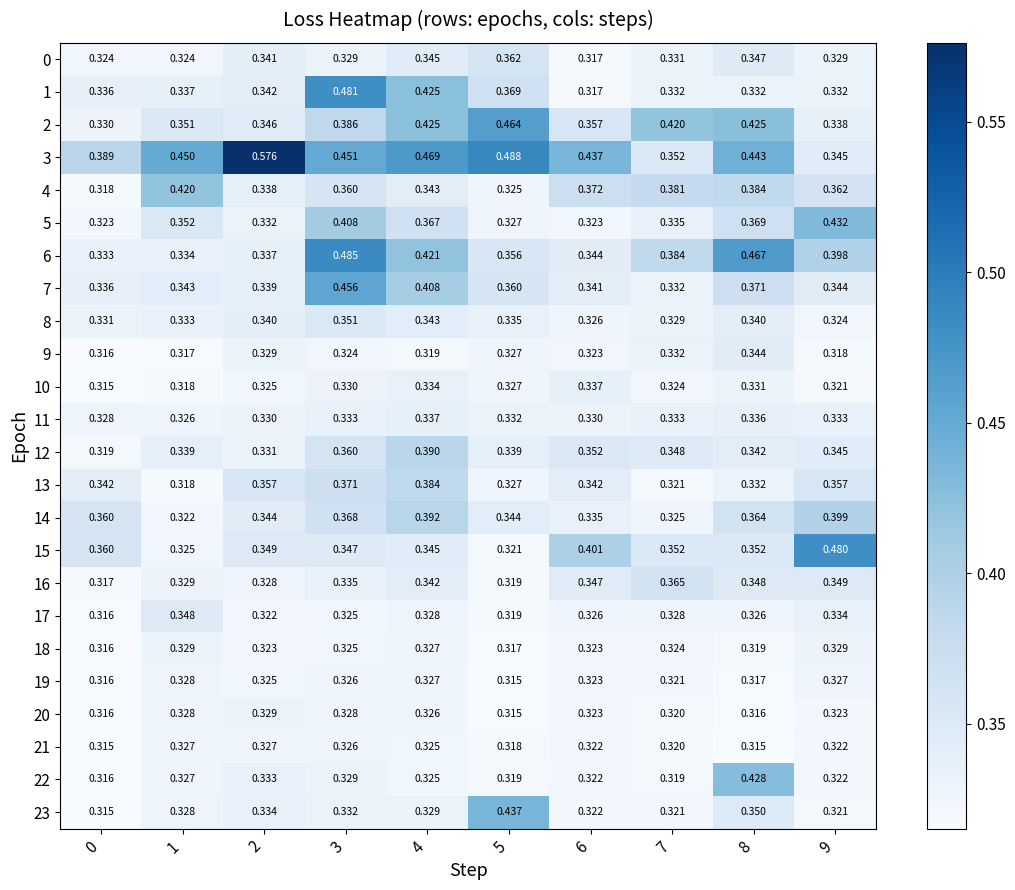

Which series has the widest spread of values?

3